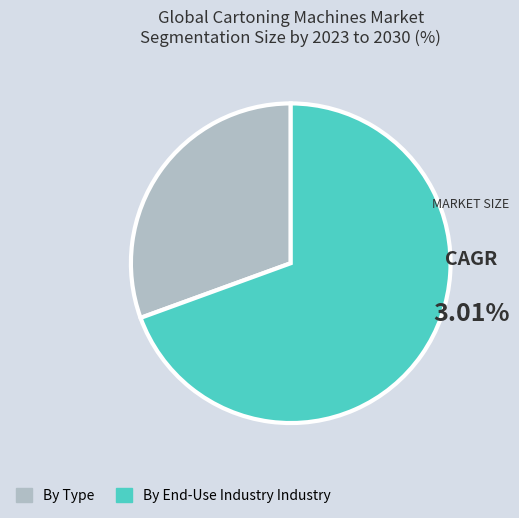

Between By End-Use Industry Industry and By Type, which is larger?

By End-Use Industry Industry